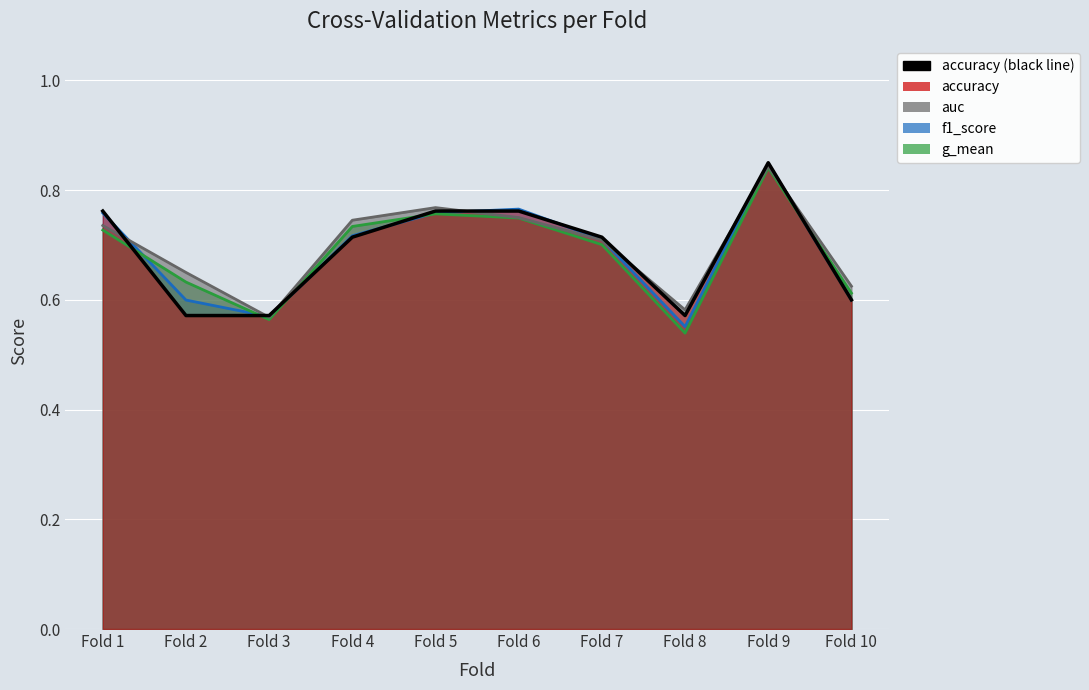

Where is the first local maximum for auc?

Fold 5